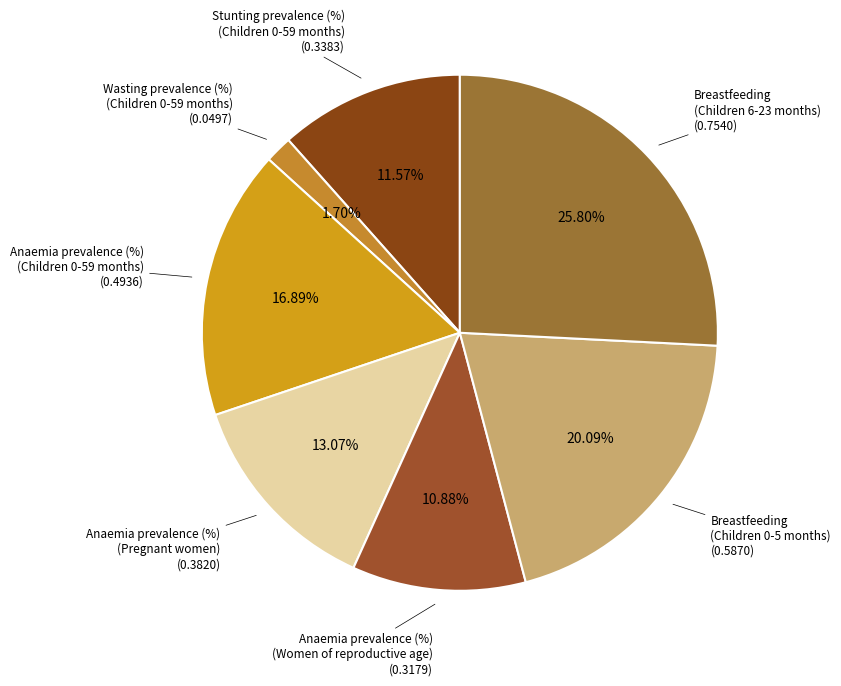

Count the number of slices in the pie.

7